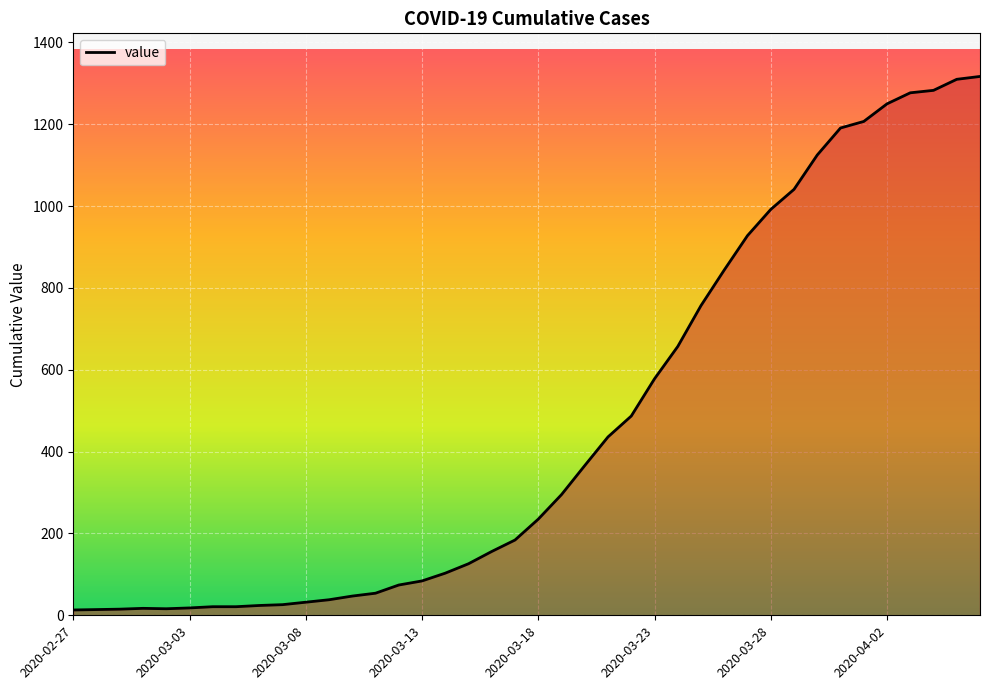

What is the maximum value shown in the chart?

1317